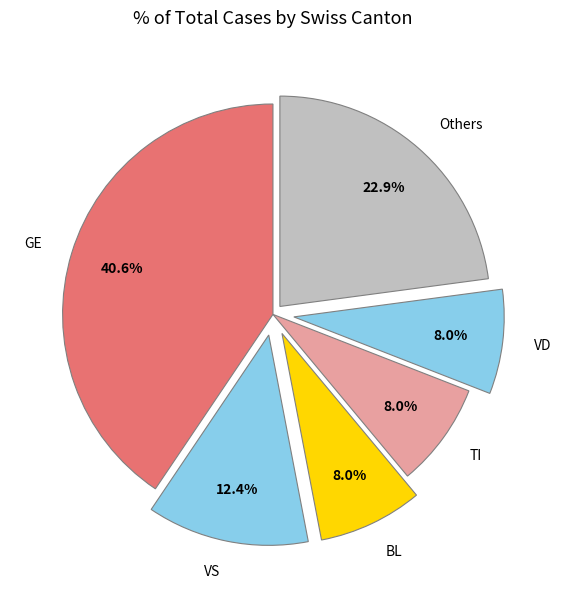

Is the sum of BL and TI greater than half?

No